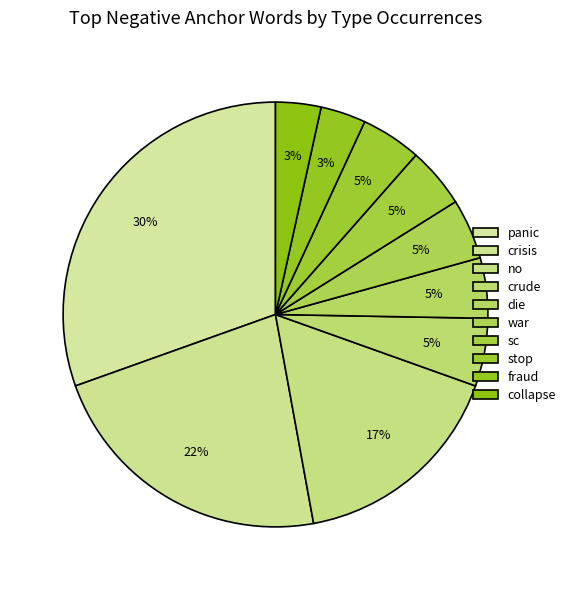

True or false: fraud accounts for 3% of the total.

True